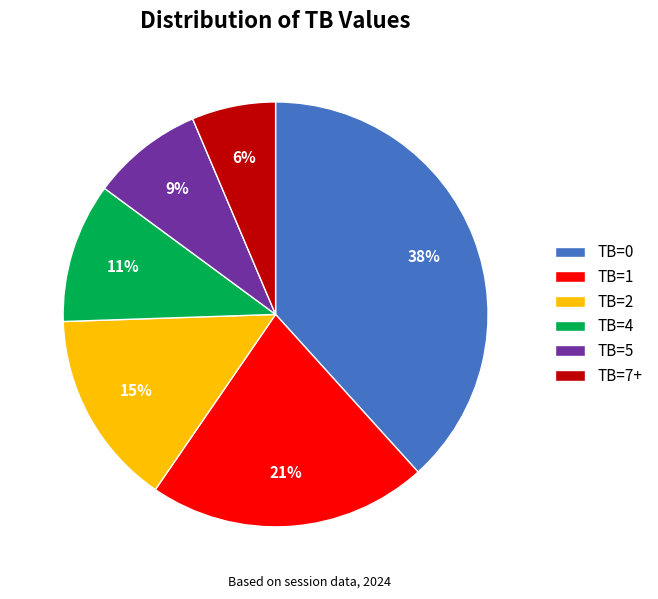

To the nearest percent, what is the average slice percentage?

17%